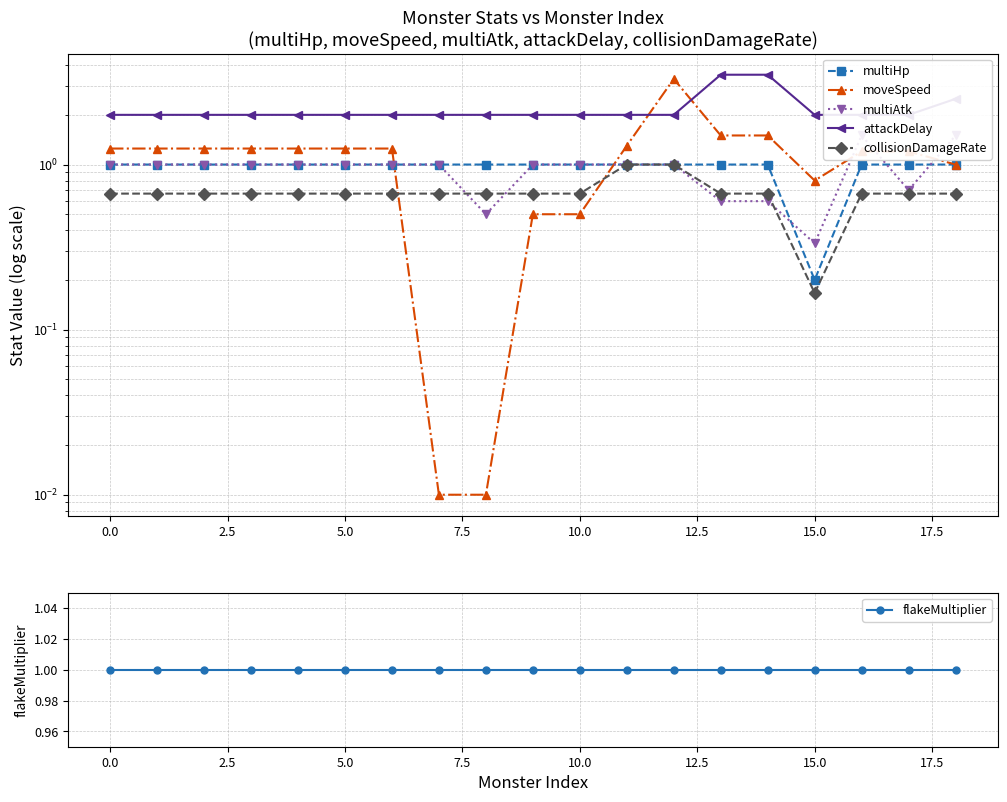

What is the label of the 16th point from the left?

15